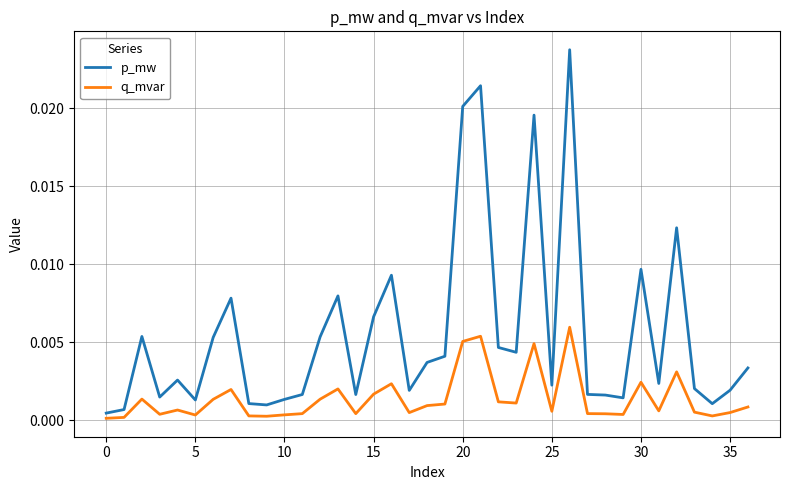

Which series has the largest total across all categories?

p_mw